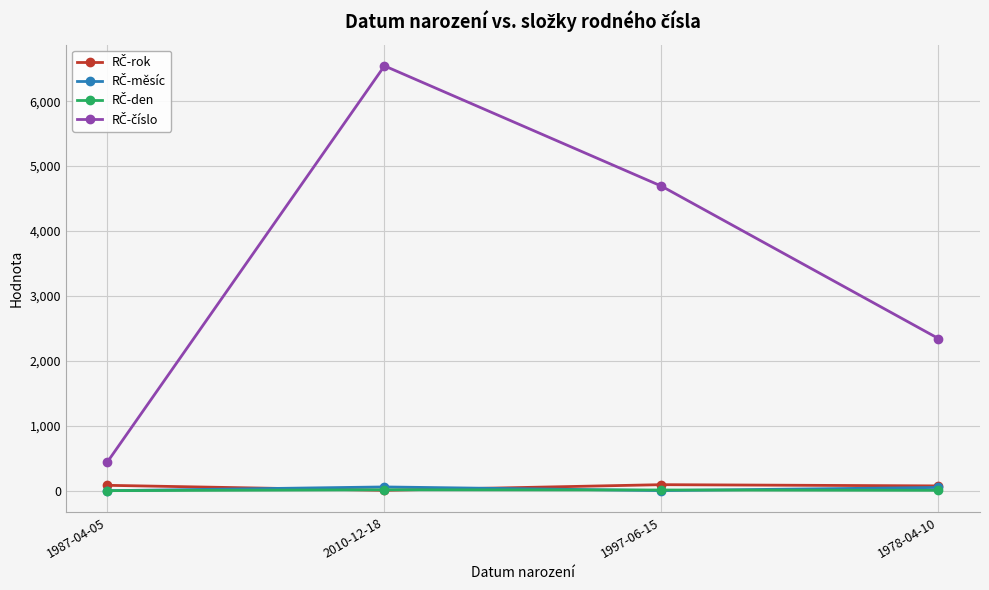

How many lines are shown in the chart?

4